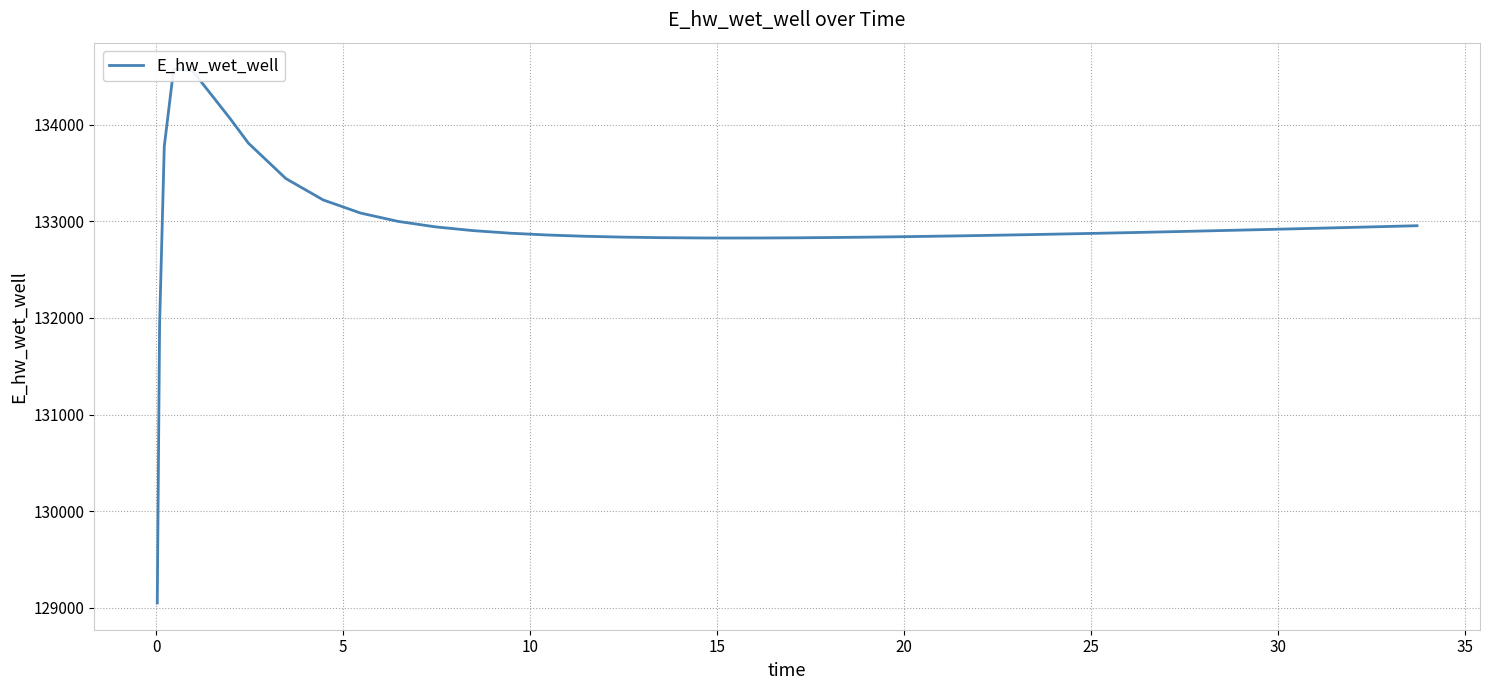

How many points are lower than both their immediate neighbors (excluding endpoints)?

1